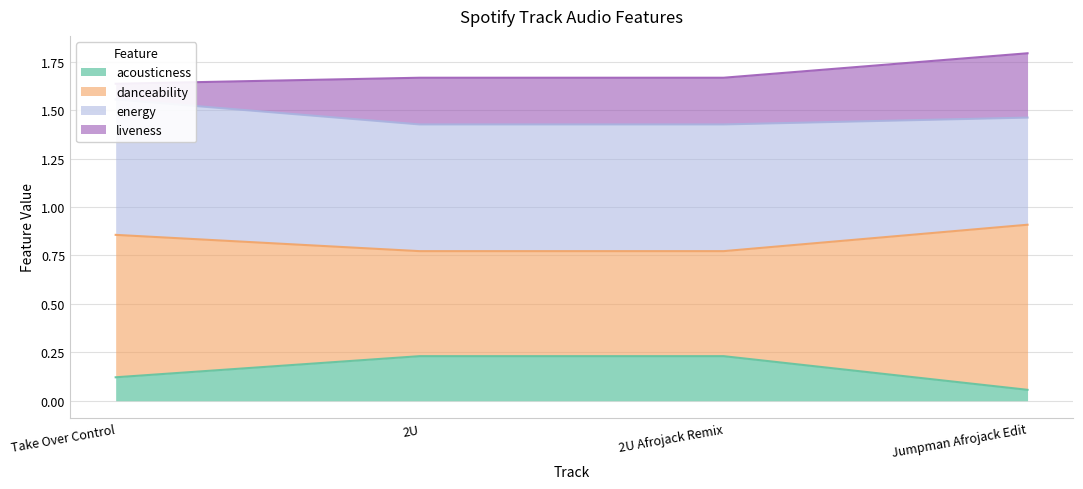

True or false: energy has more than 1 points higher than both neighbors.

False